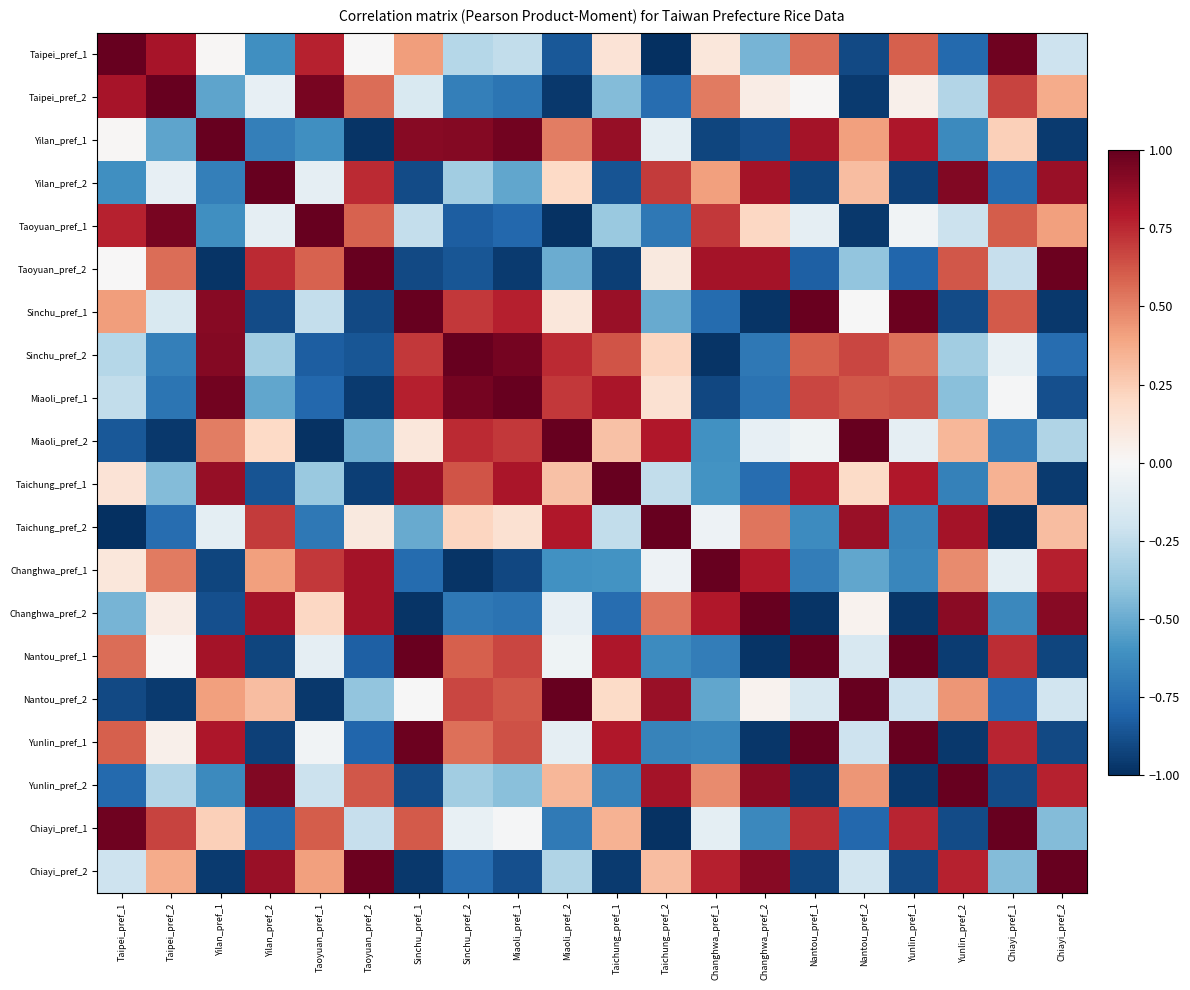

Between Yilan_pref_2 and Yunlin_pref_1, which is larger?

Yunlin_pref_1